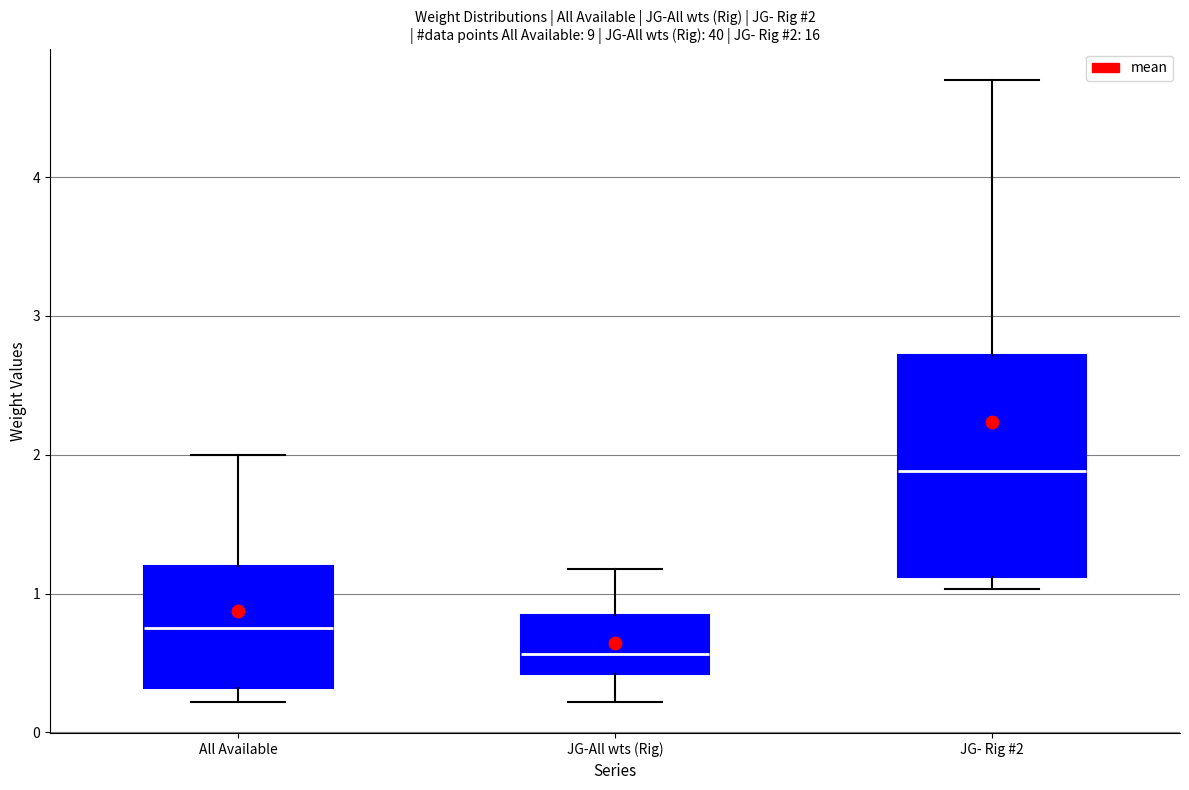

Comparing the boxes themselves (not the whiskers), which one is the tallest?

JG- Rig #2